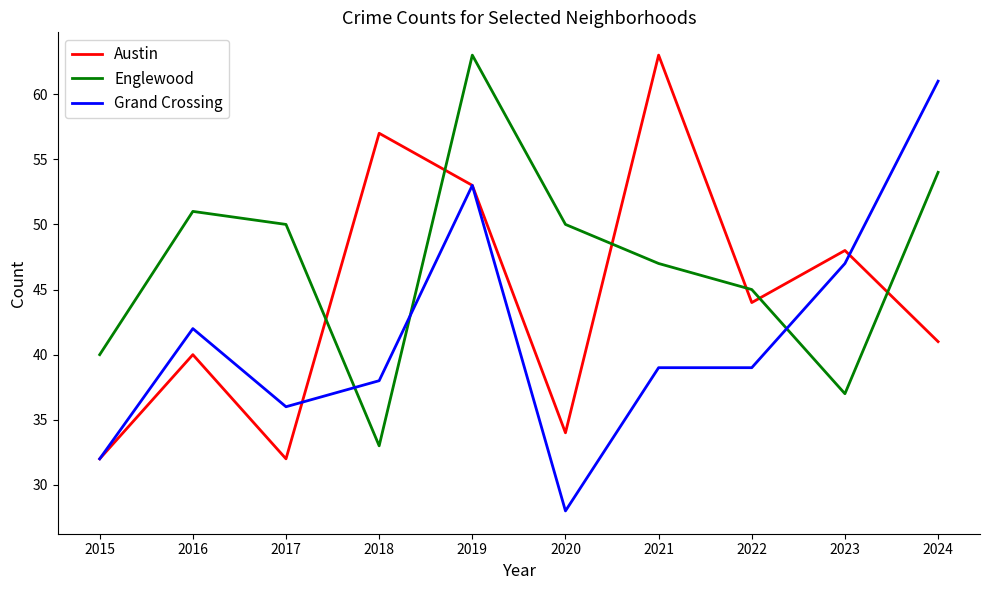

Which series has the largest range (max minus min)?

Grand Crossing